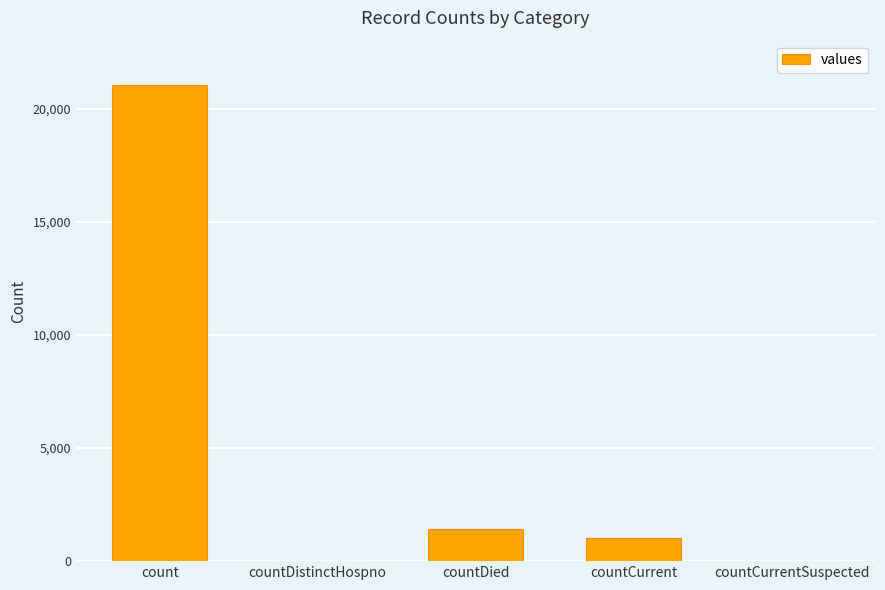

Is it true that the value at countCurrent is 1006?

True